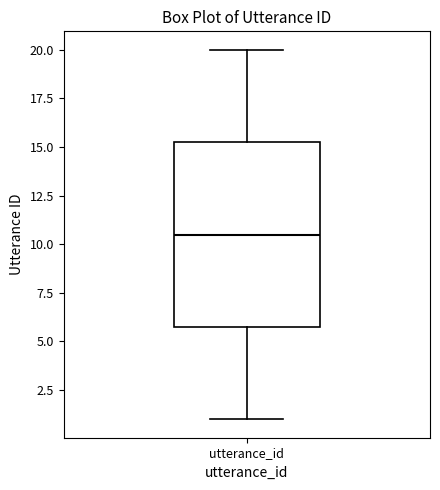

Read this box plot against the y-axis: the position of the median line, the range covered by the box, and the ends of both whiskers. The values are not printed on the chart, so give them approximately, as read against the axis.

median 10.5, box 6.0 to 15.5, whiskers 1.0 to 20.0